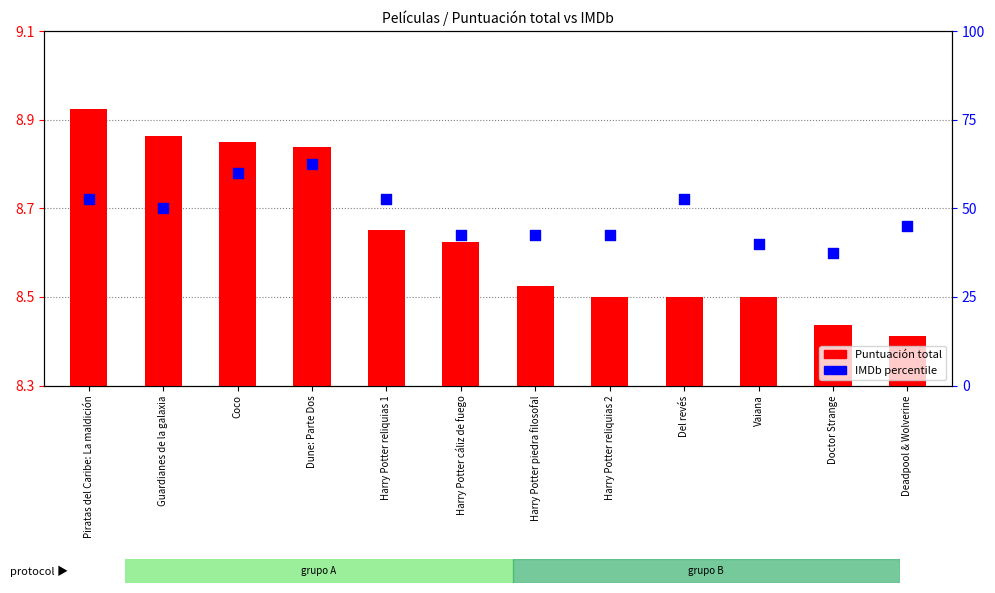

Which series has the widest spread of Y values?

IMDb (percentile)